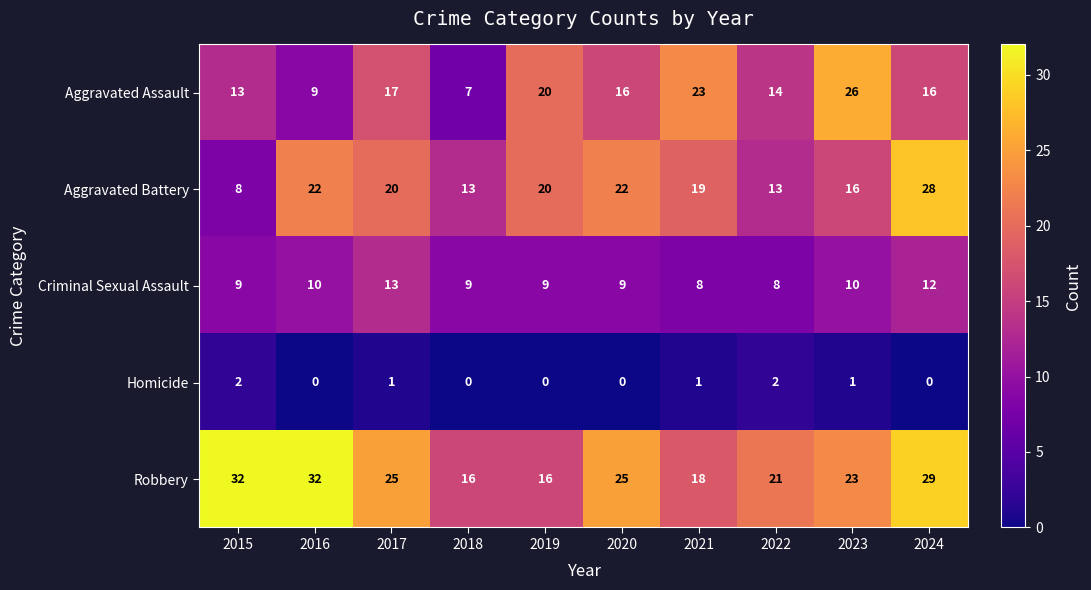

Is the value of Aggravated Assault at 2023 greater than the value of Criminal Sexual Assault at 2021?

Yes